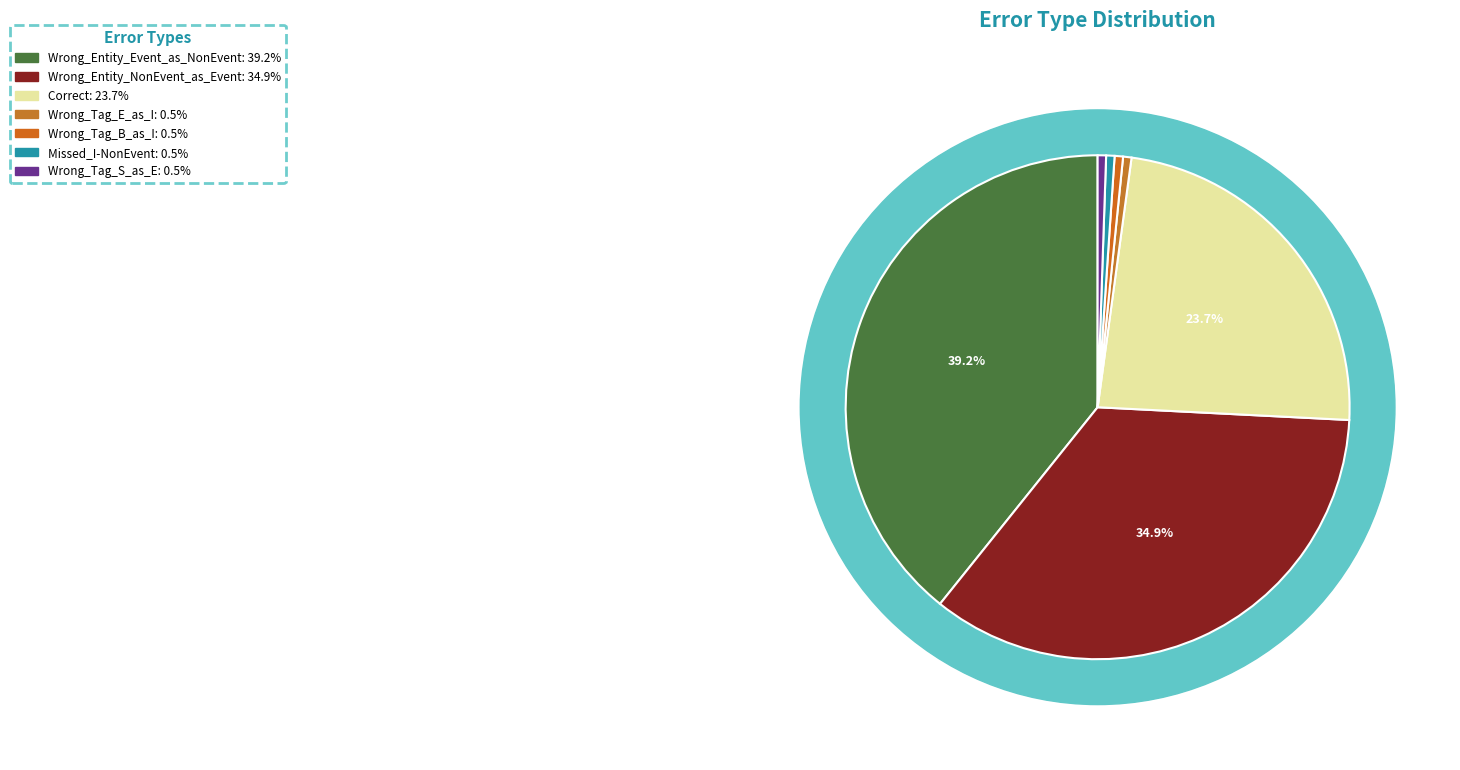

What is the ratio of the value at Wrong_Tag_E_as_I to the value at Missed_I-NonEvent?

1.0